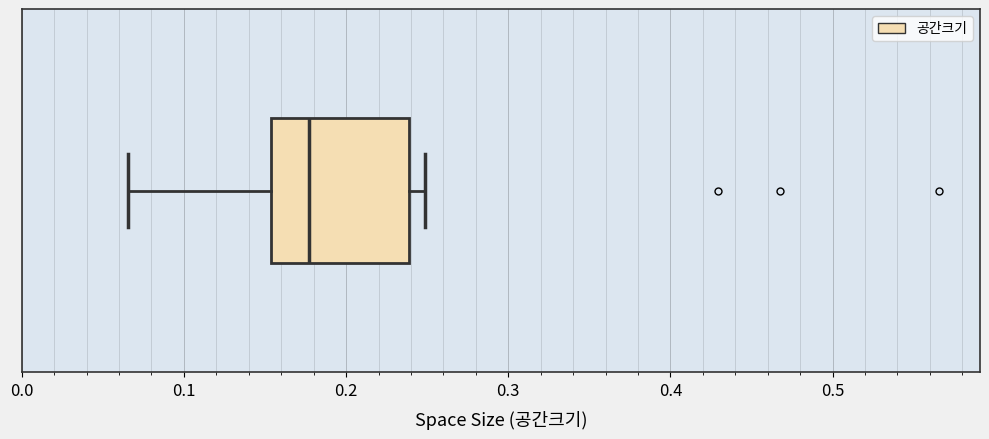

Read this box plot against the x-axis: the position of the median line, the range covered by the box, and the ends of both whiskers. The values are not printed on the chart, so give them approximately, as read against the axis.

median 0.18, box 0.15 to 0.24, whiskers 0.07 to 0.25